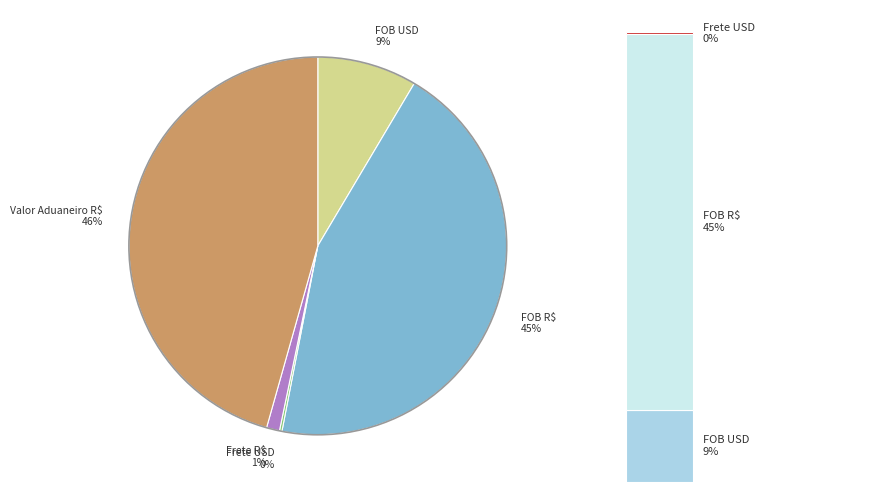

What percentage is the Valor Aduaneiro R$ slice, to the nearest percent?

46%